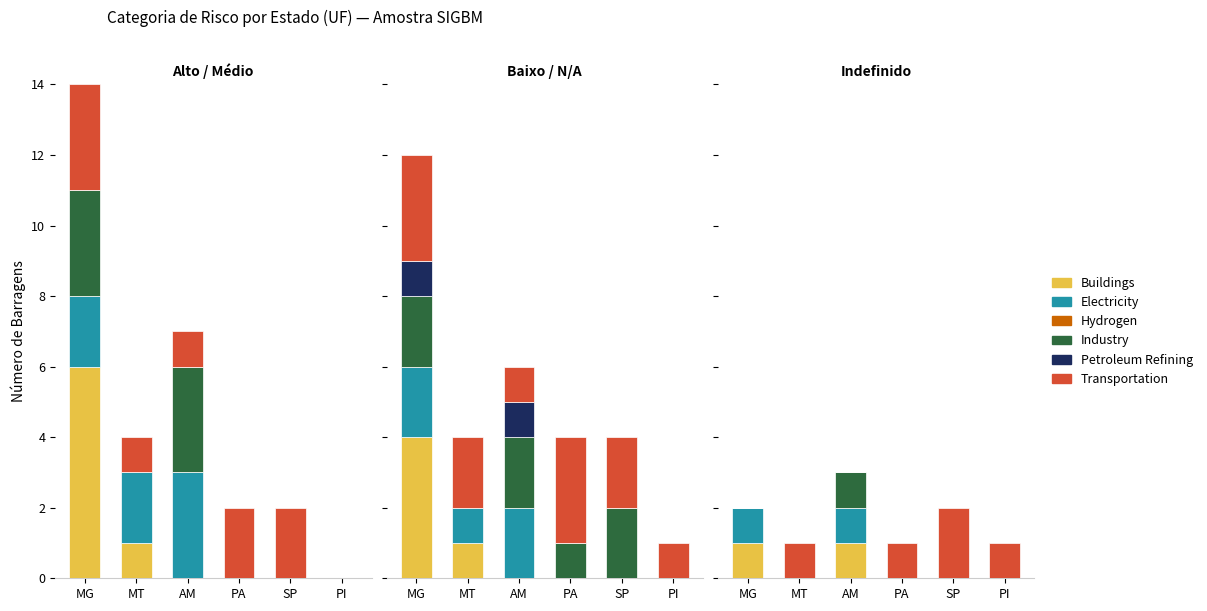

What is the difference between the second highest and second lowest values in the Transportation series?

1